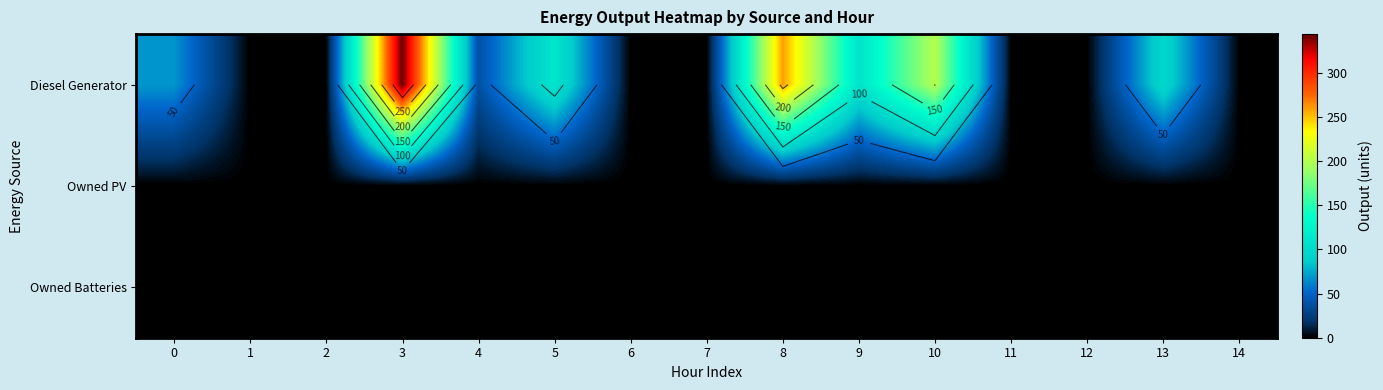

Which series has the largest range (max minus min)?

Diesel Generator